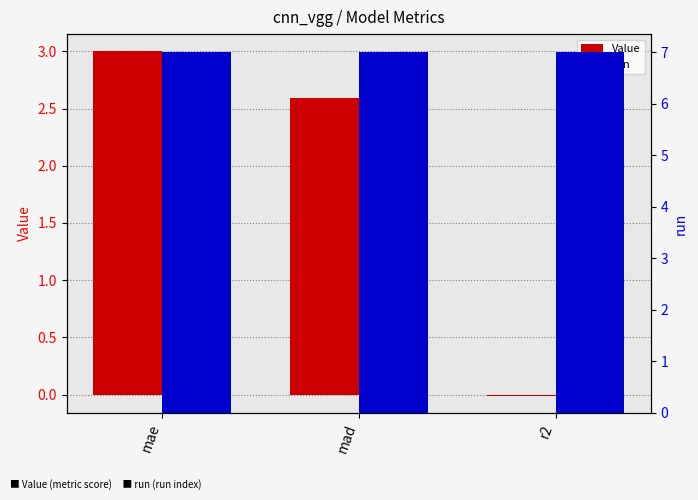

What is the value of the run bar at the 2nd from the left?

7.0